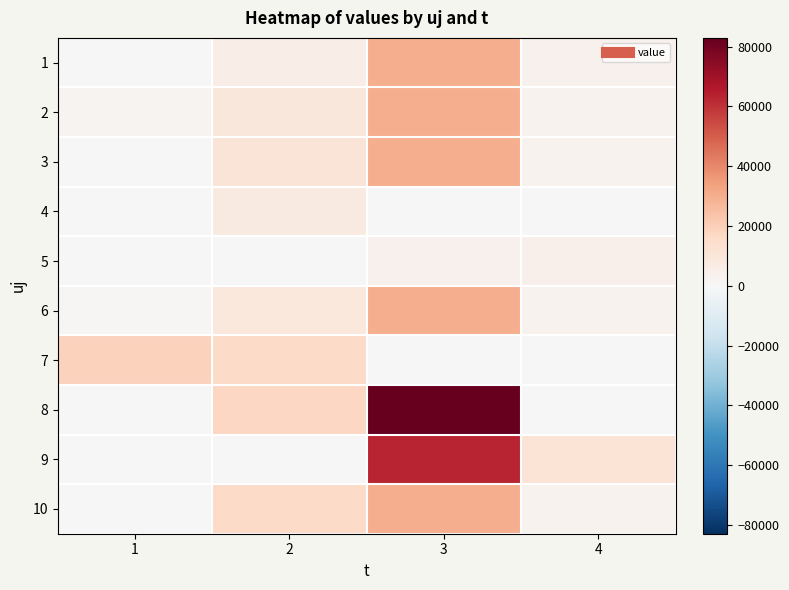

How many distinct data groups are displayed?

10